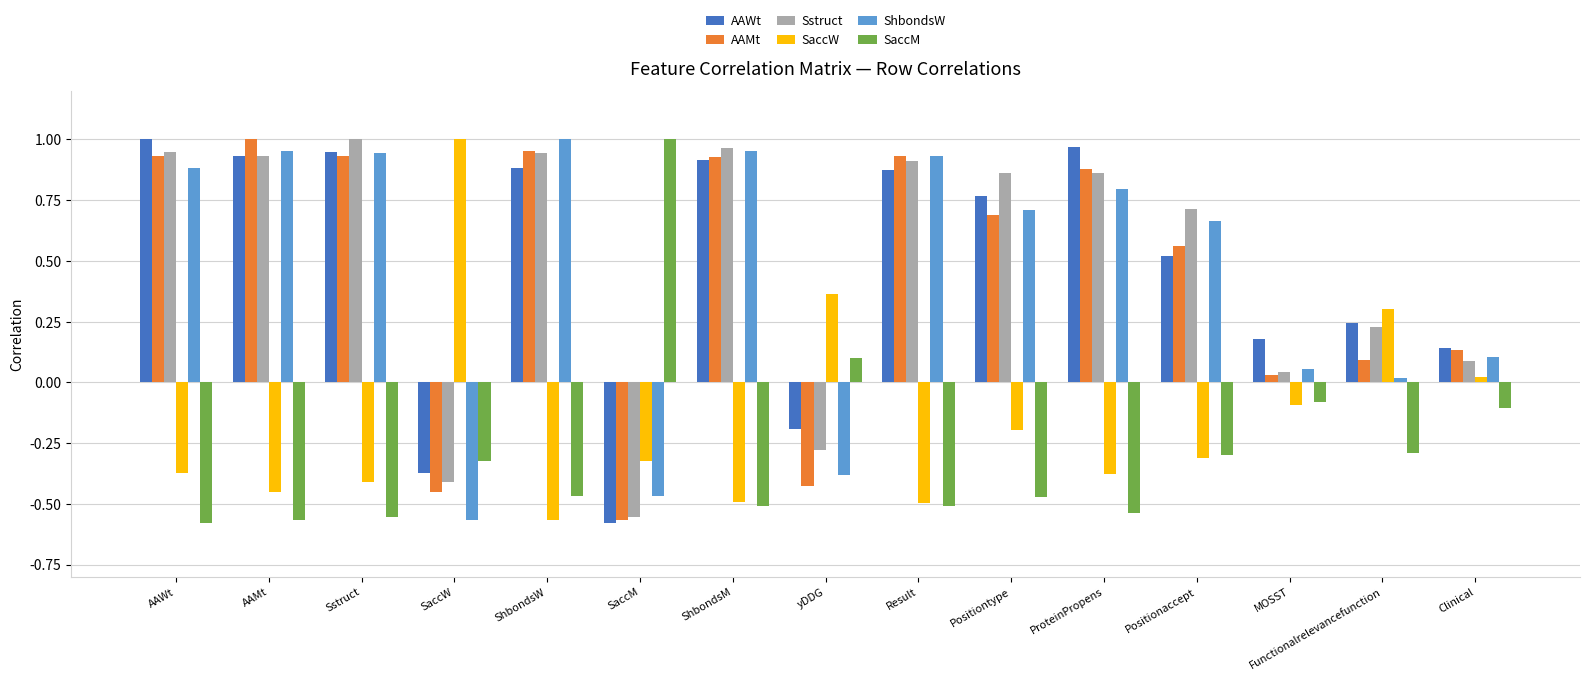

Is the value of SaccM at Sstruct greater than the value of AAMt at Positionaccept?

No